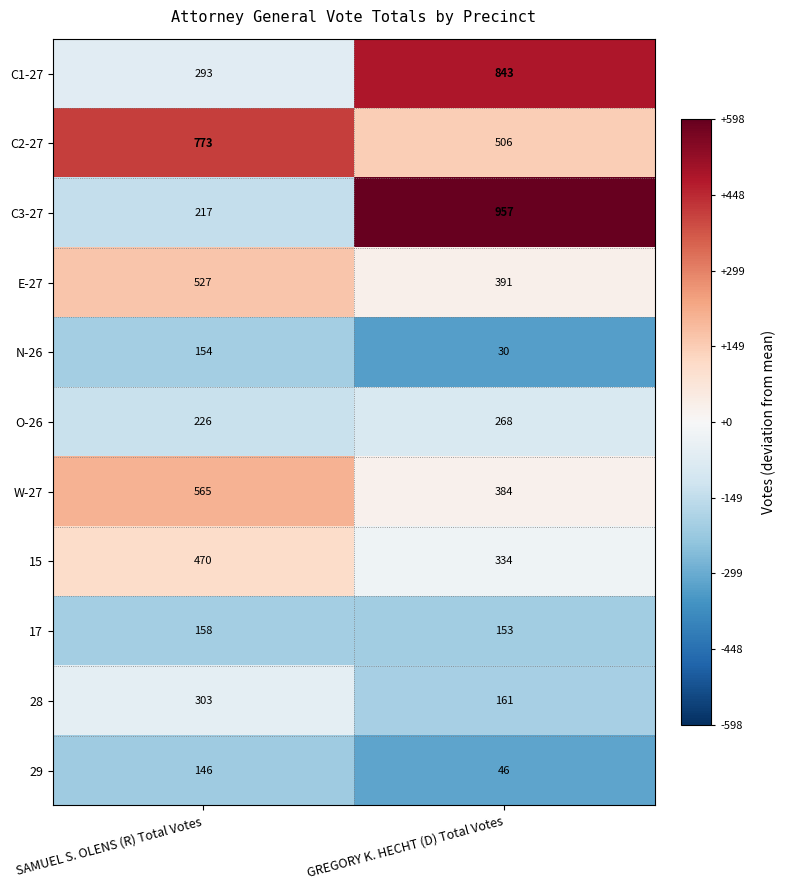

At GREGORY K. HECHT (D) Total Votes, list the series in order from smallest to largest.

N-26, 29, 17, 28, O-26, 15, W-27, E-27, C2-27, C1-27, C3-27